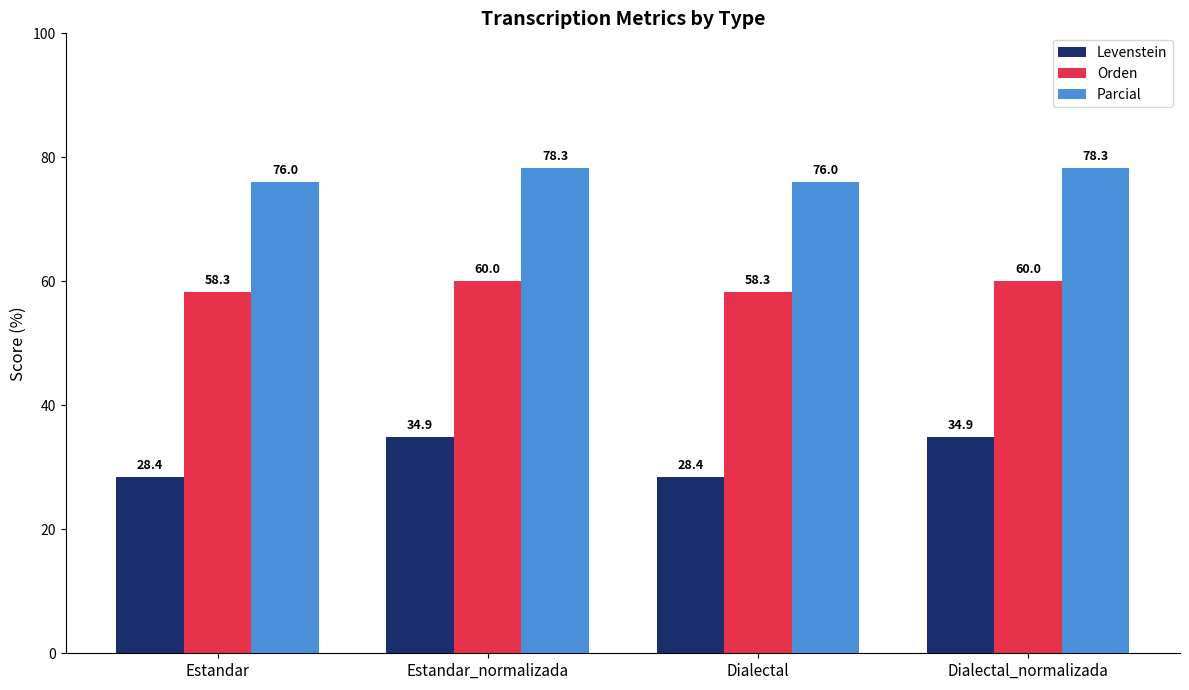

What is the highest value of the Parcial series?

78.3